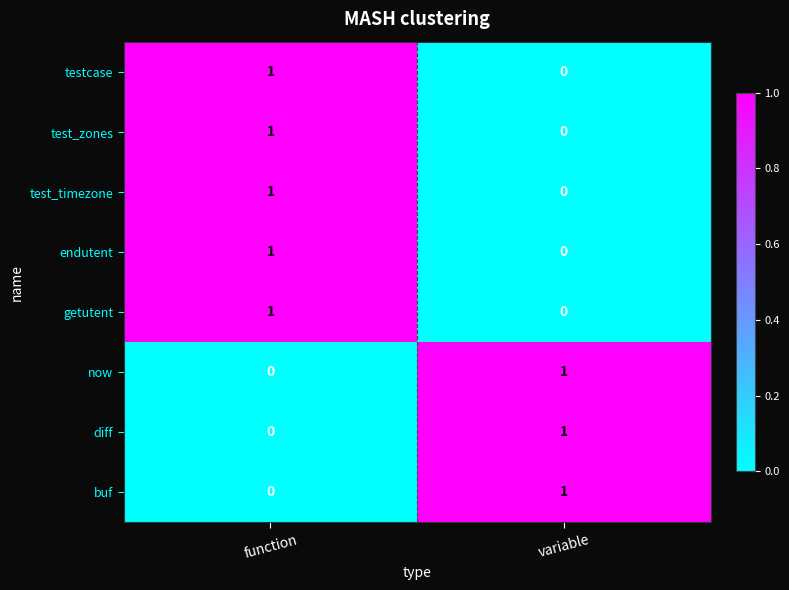

True or false: buf has a value of 1 at variable.

True